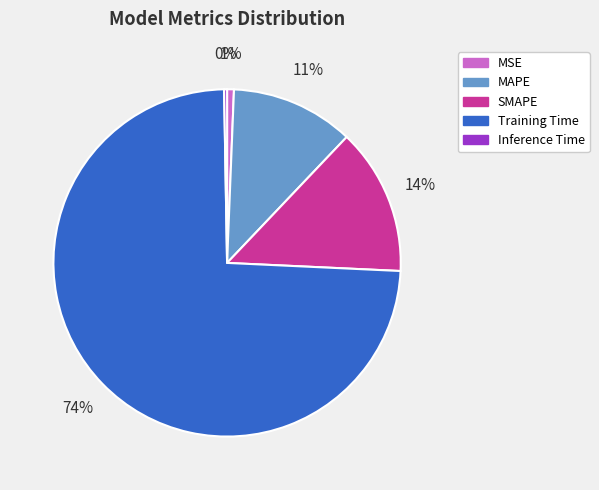

Which slice represents more than half of the pie?

Training Time